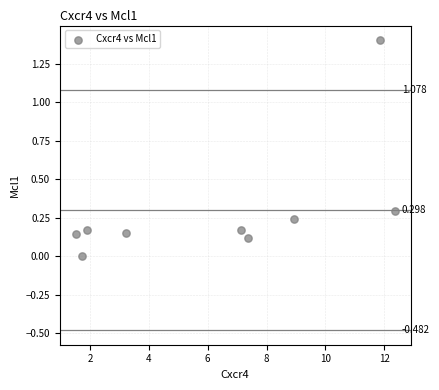

How many data points are displayed?

9